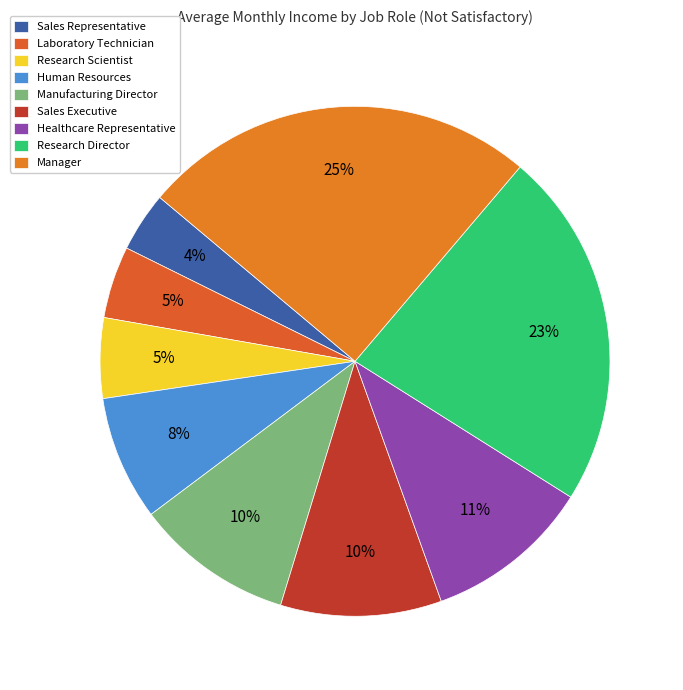

How many slices are in this pie chart?

9